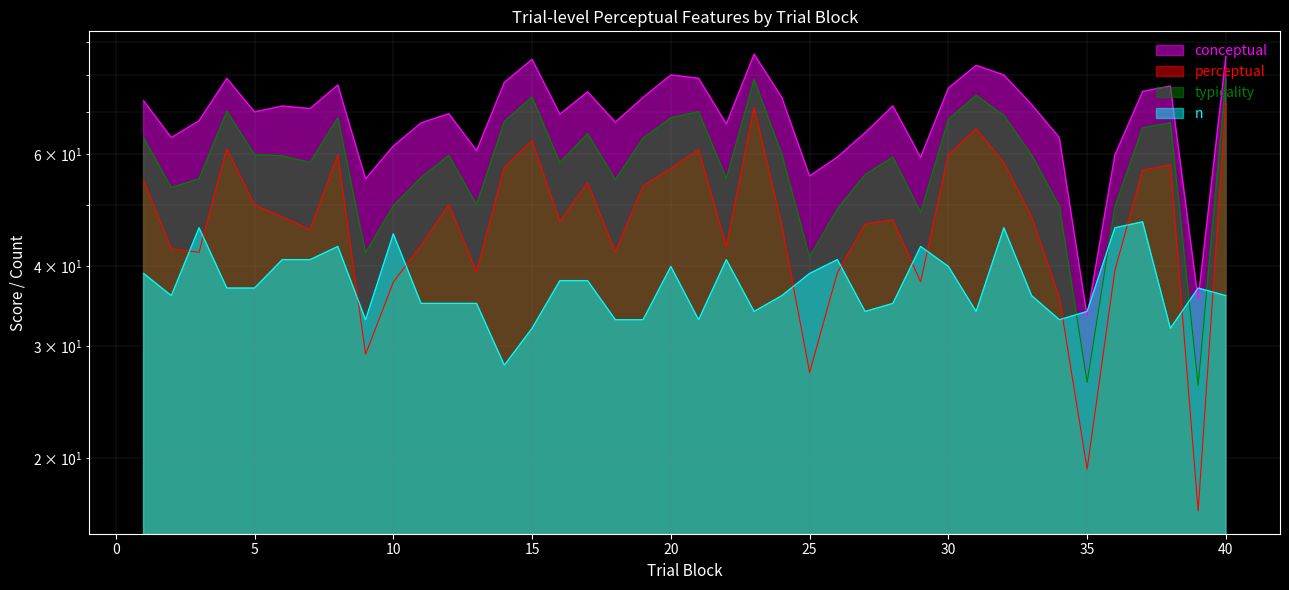

What is the difference between the maximum and minimum values in the conceptual series?

52.7